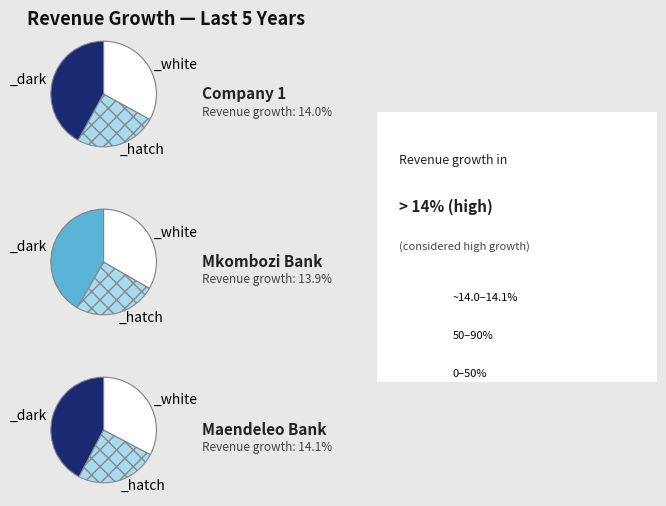

Is it true that Maendeleo Bank PLC (DAR:MBP) is 21% of the pie?

False